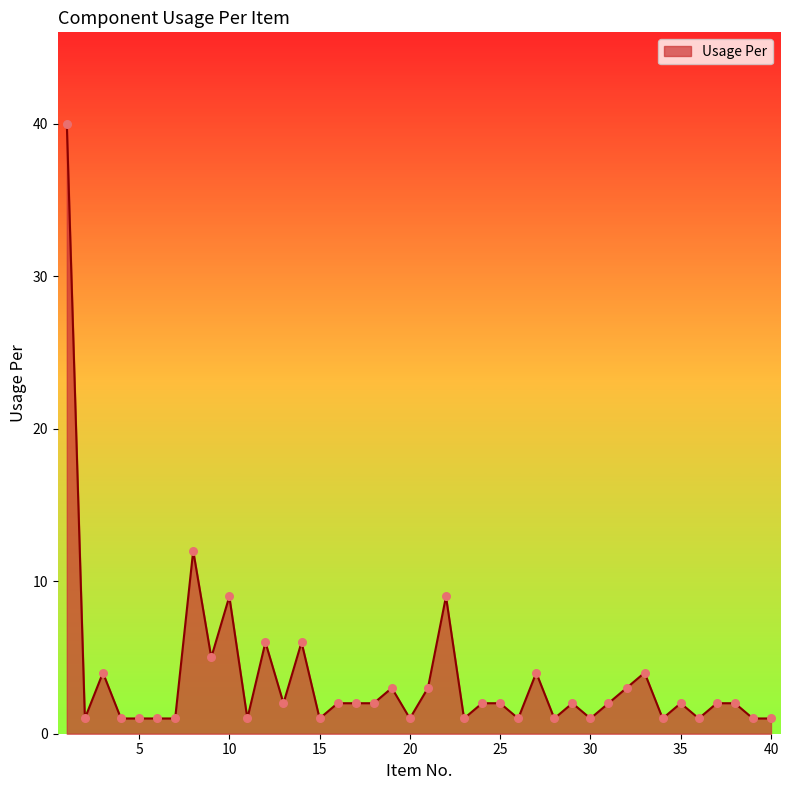

What is the difference between the maximum and minimum values?

39